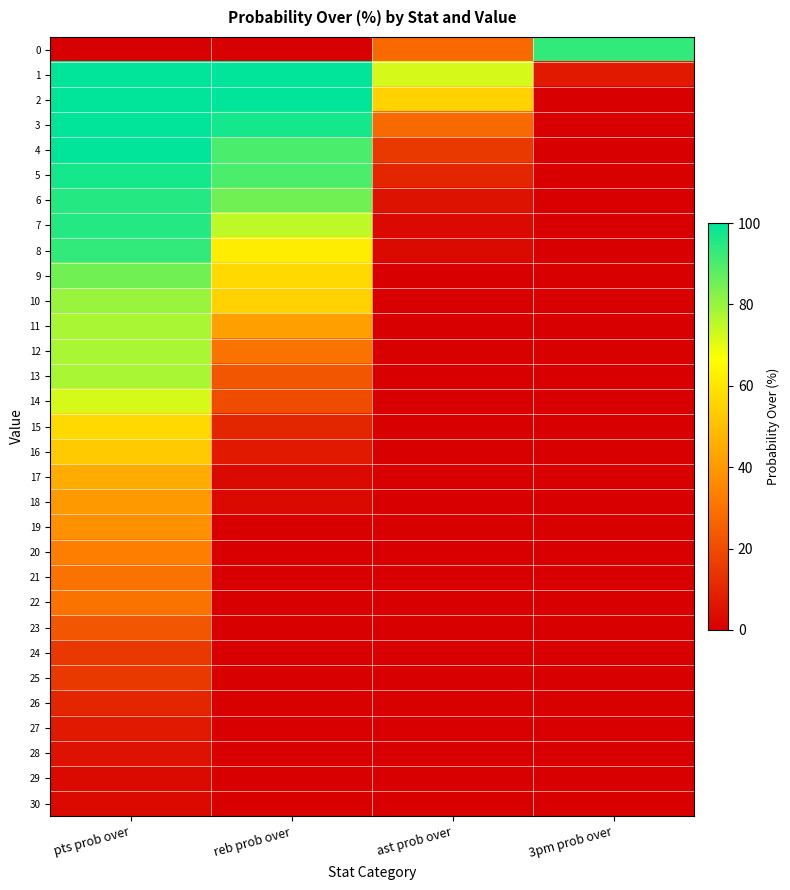

What is the maximum value shown in the chart?

100